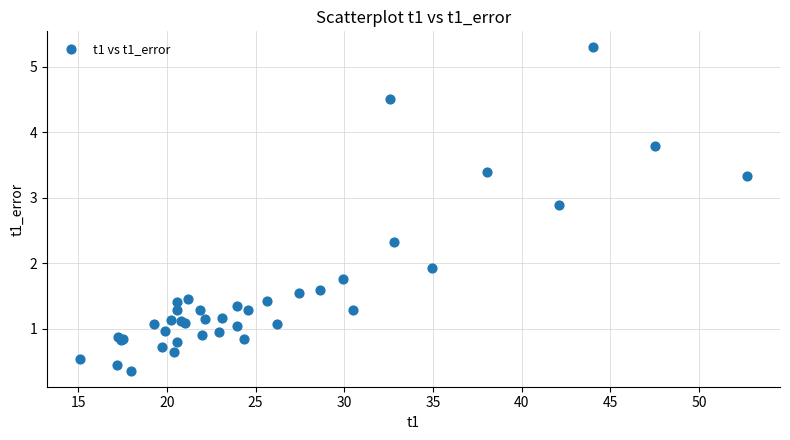

What Y value in the scatter plot is closest to 2?

1.9